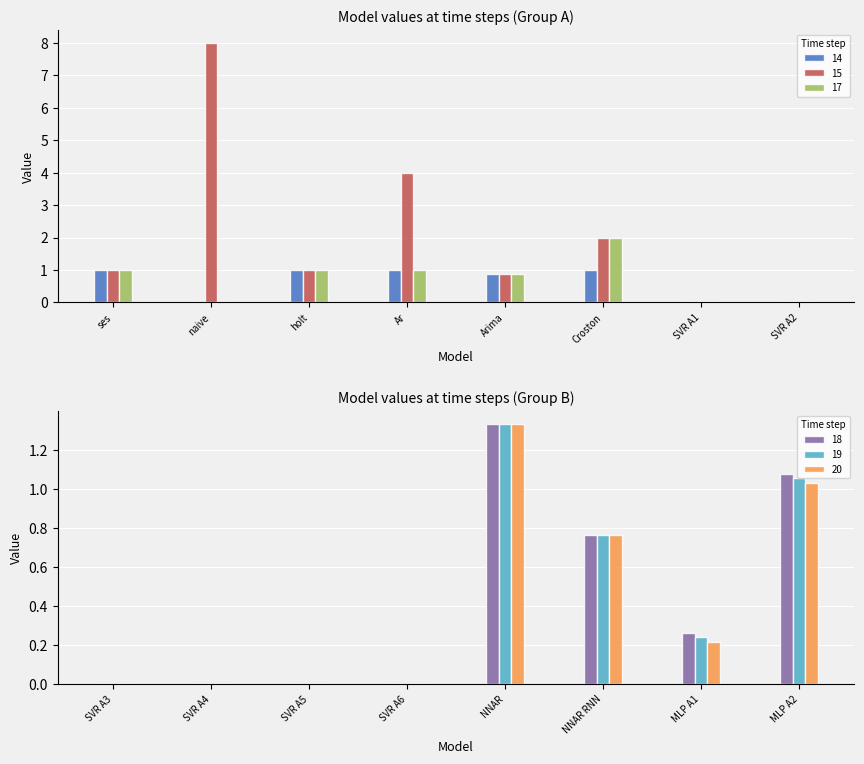

What are all the series names shown in the legend?

14, 15, 17, 18, 19, 20